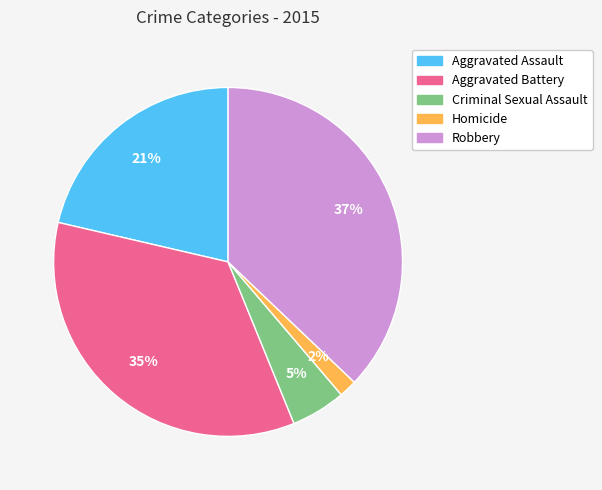

Which category has the biggest portion of the pie?

Robbery